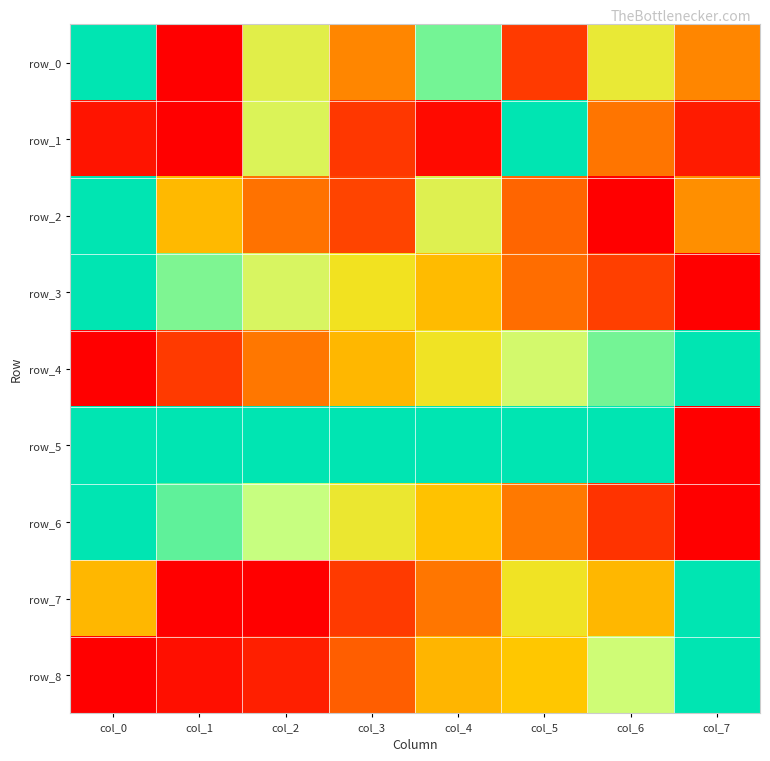

Between col_5 and col_6, which is larger?

col_6